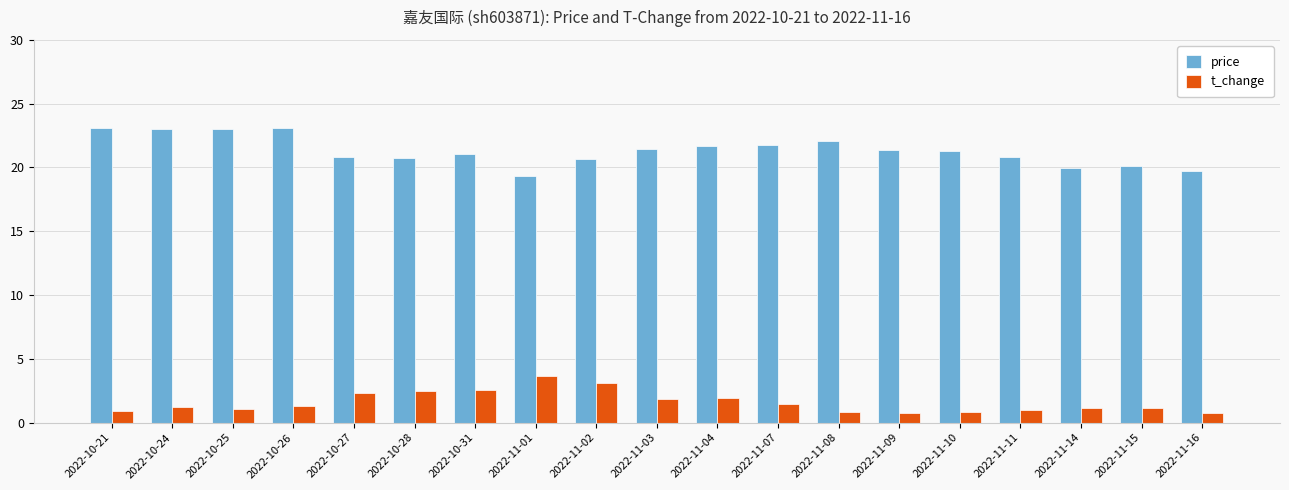

Is it true that price equals 21.4 at 2022-11-03?

True